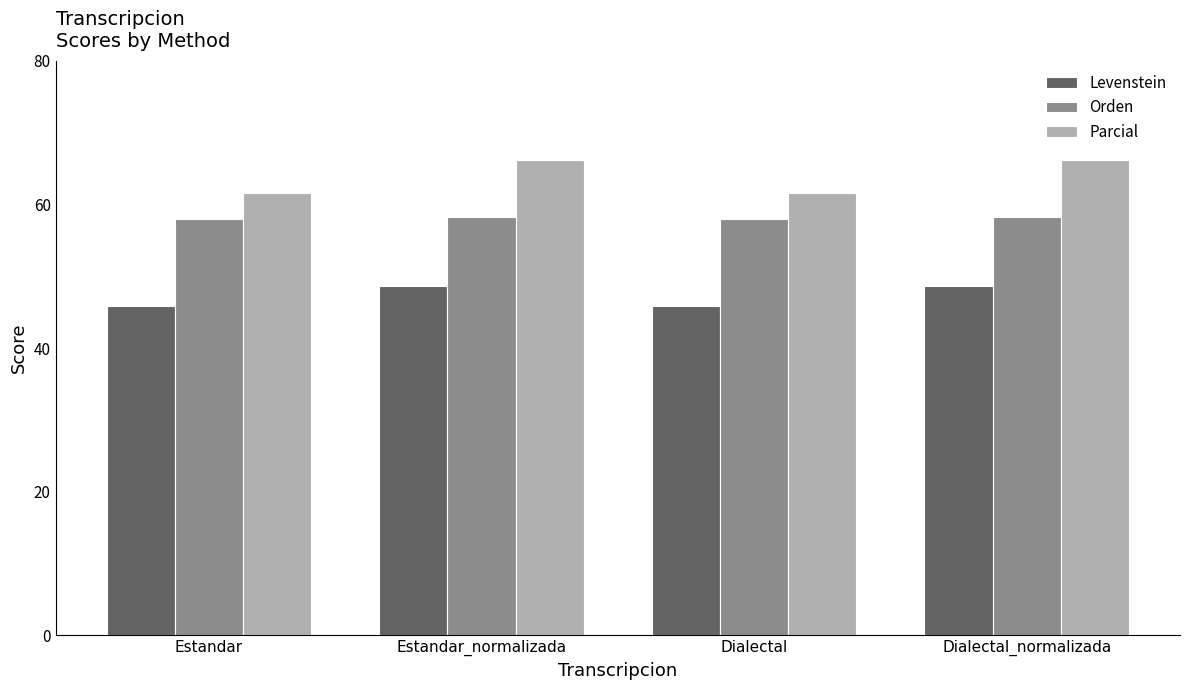

Read the Orden value at Estandar_normalizada.

58.2